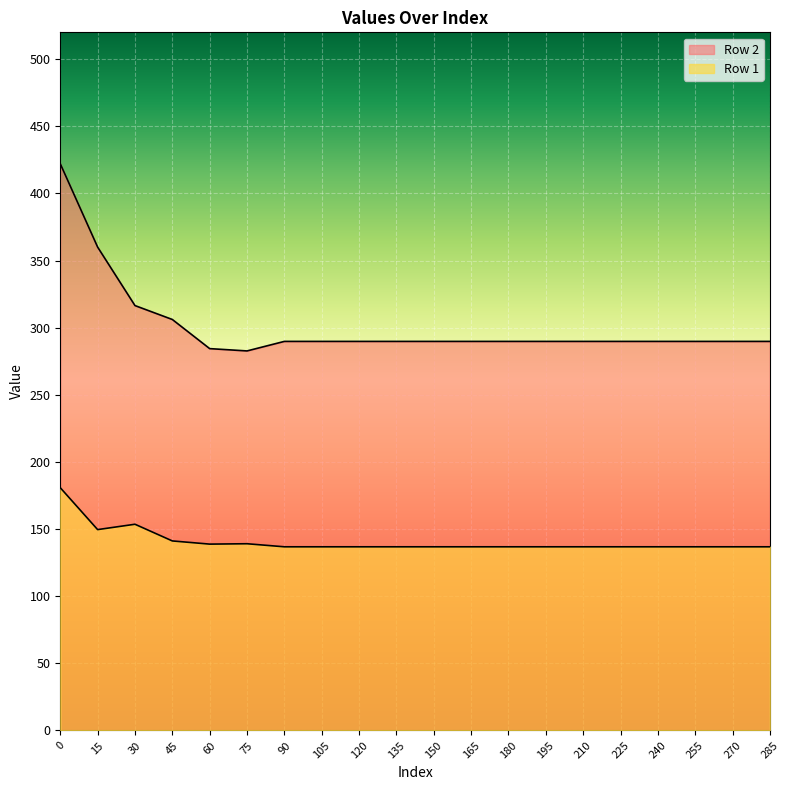

True or false: Row 2 and Row 1 cross at least once.

False